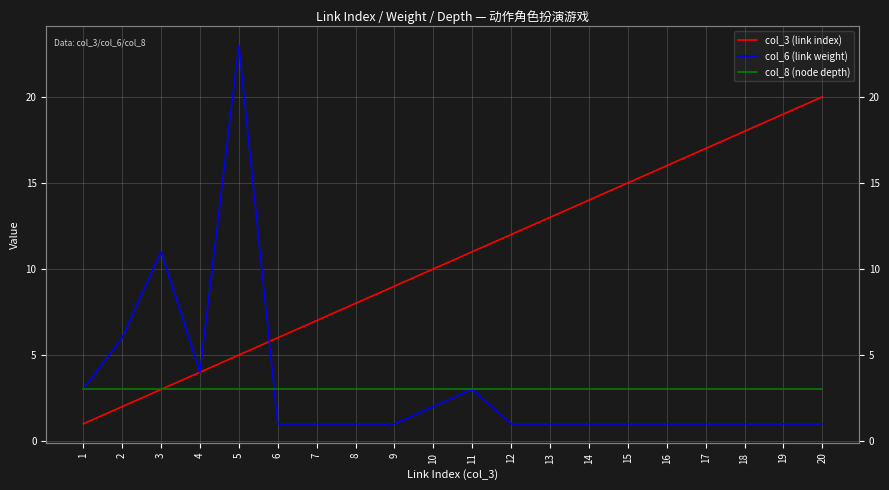

How many data points in col_6 (link weight) are above 1?

7